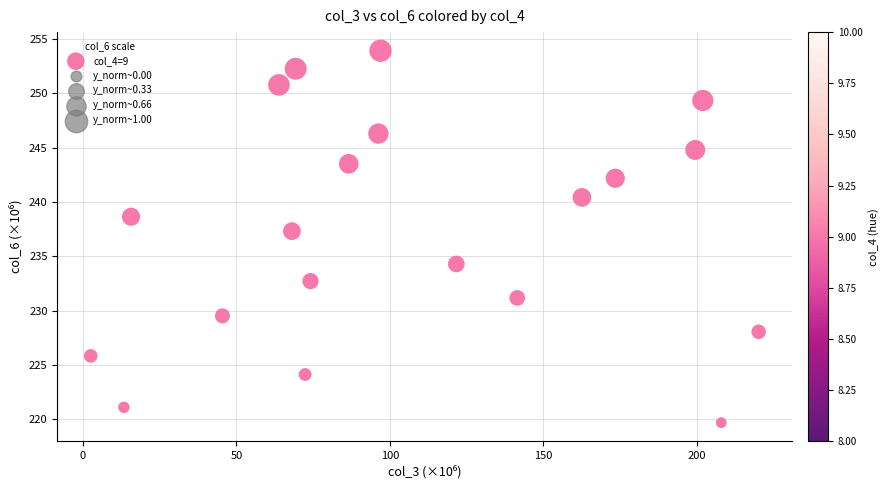

What is the range of Y values (max minus min)?

34.2